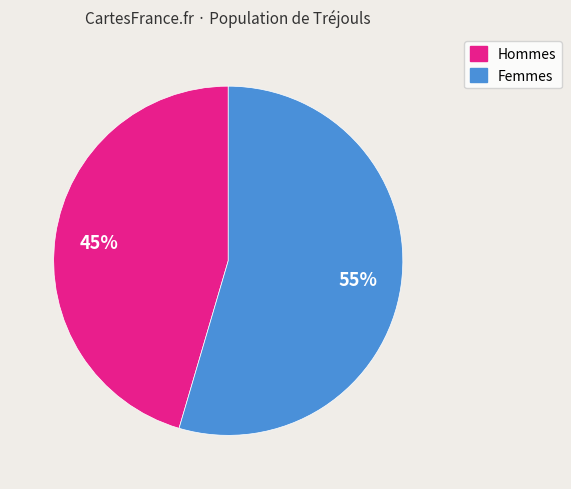

Rank the categories by value from lowest to highest.

Hommes, Femmes